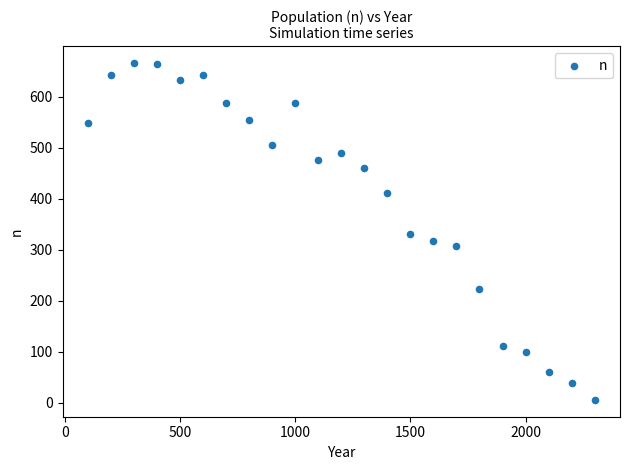

What is the range of X values (max minus min)?

2200